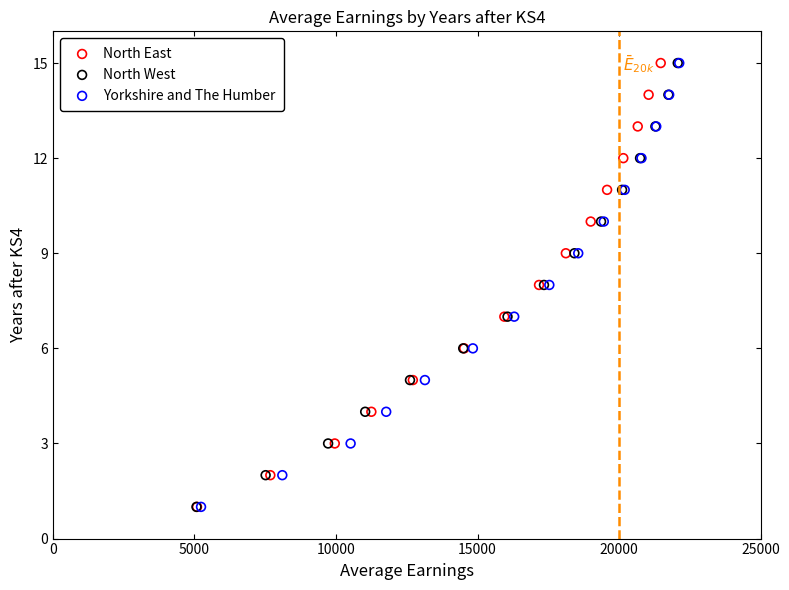

What are all the series names shown in the legend?

North East, North West, Yorkshire and The Humber